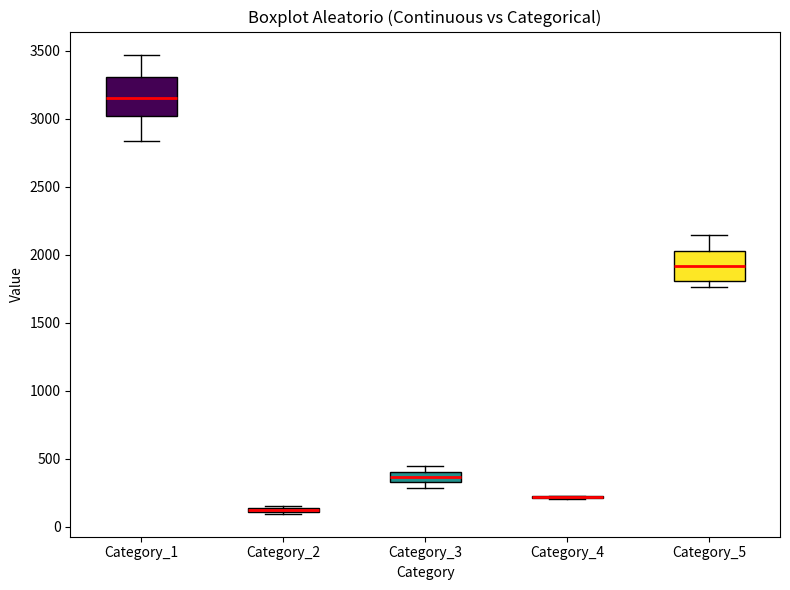

Which box is the tallest, from its lower edge to its upper edge?

Category_1